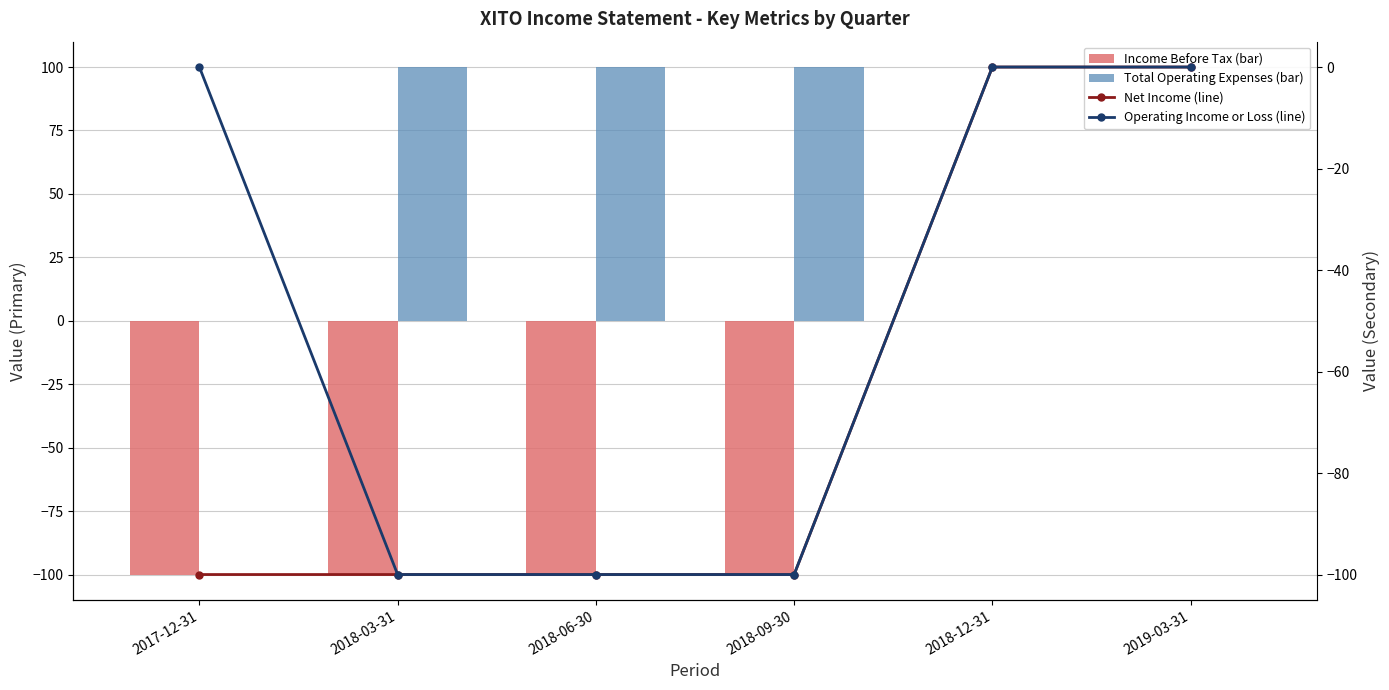

True or false: Total Operating Expenses (bar) has a value of 100 at 2018-09-30.

True